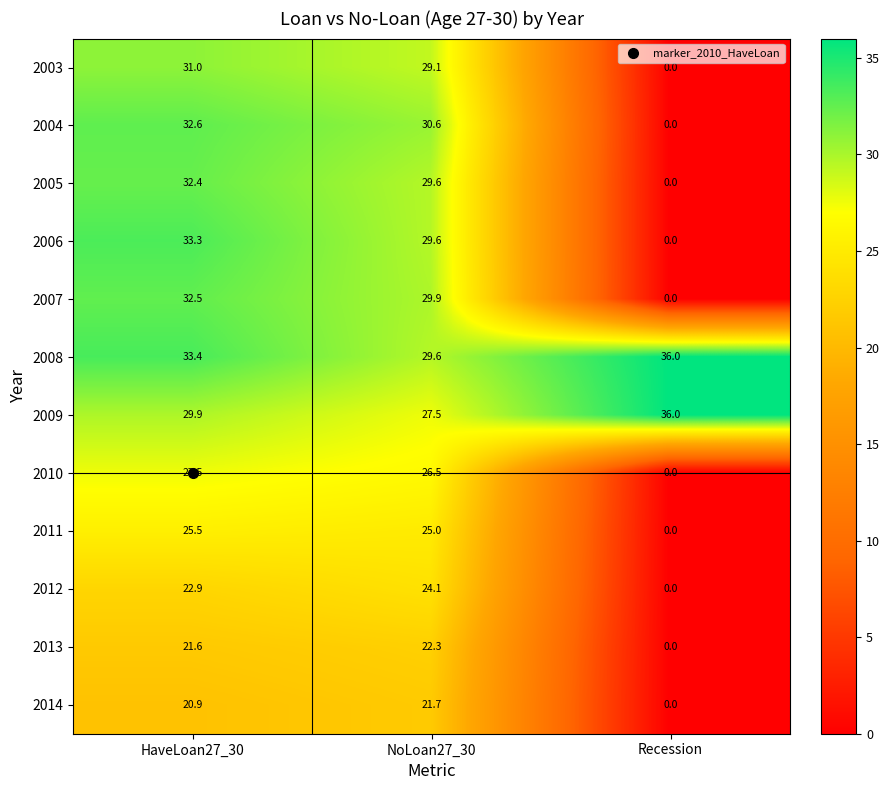

Is the value of 2010 at Recession greater than the value of 2014 at HaveLoan27_30?

No